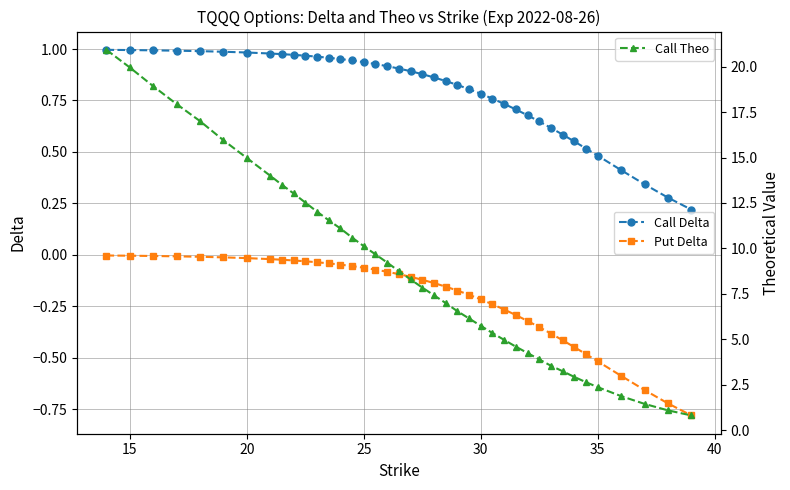

Which series has the largest range (max minus min)?

Call Theo